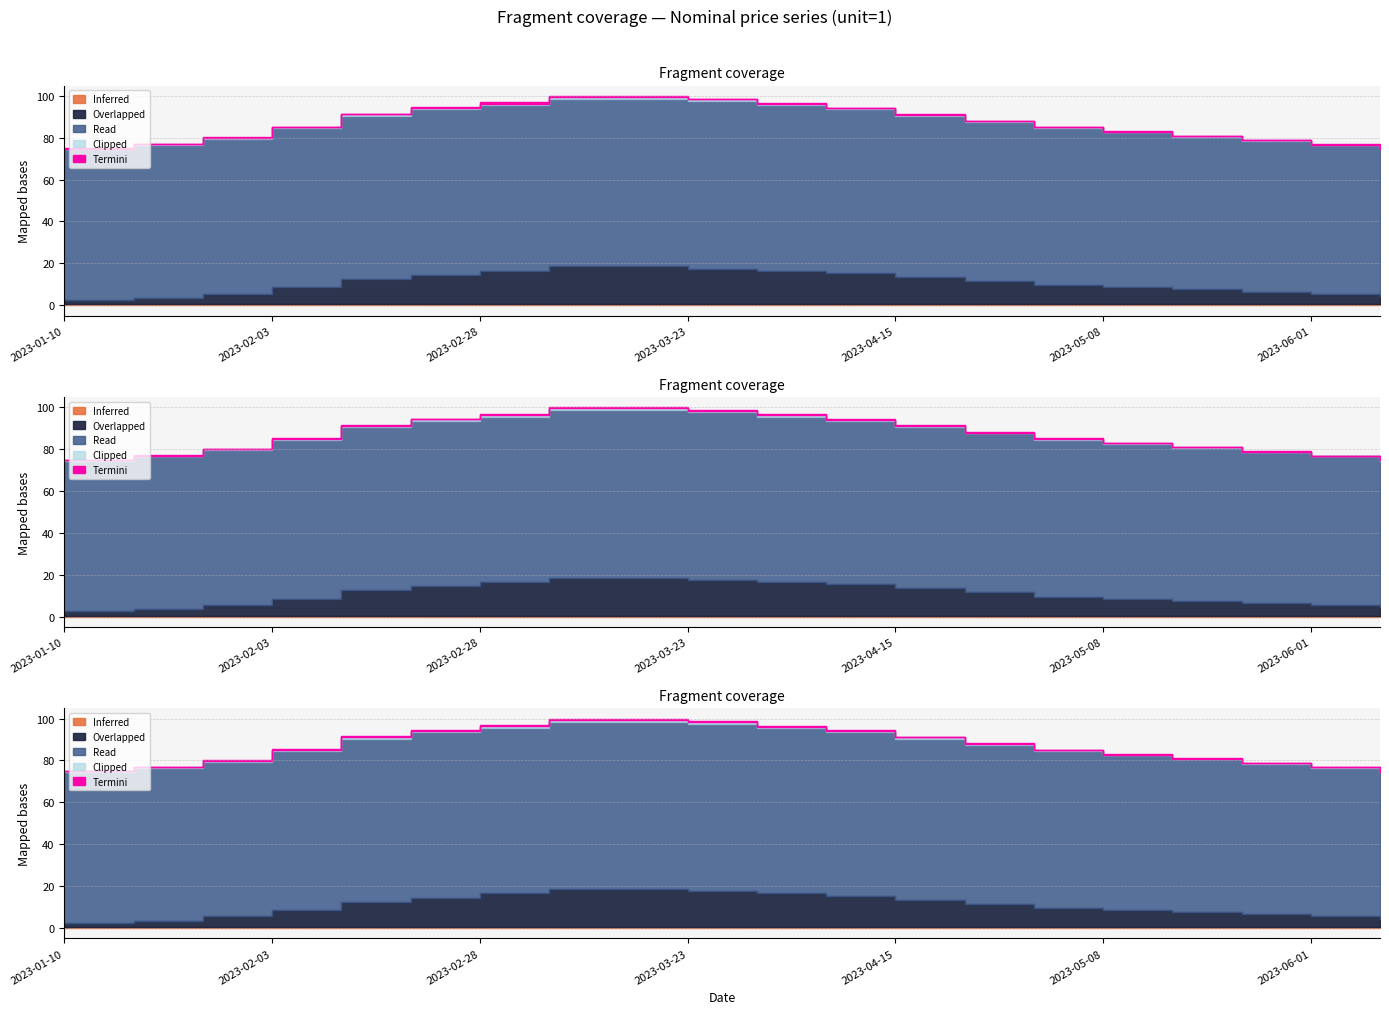

At which category does the chart reach its minimum across all series?

2023-01-10